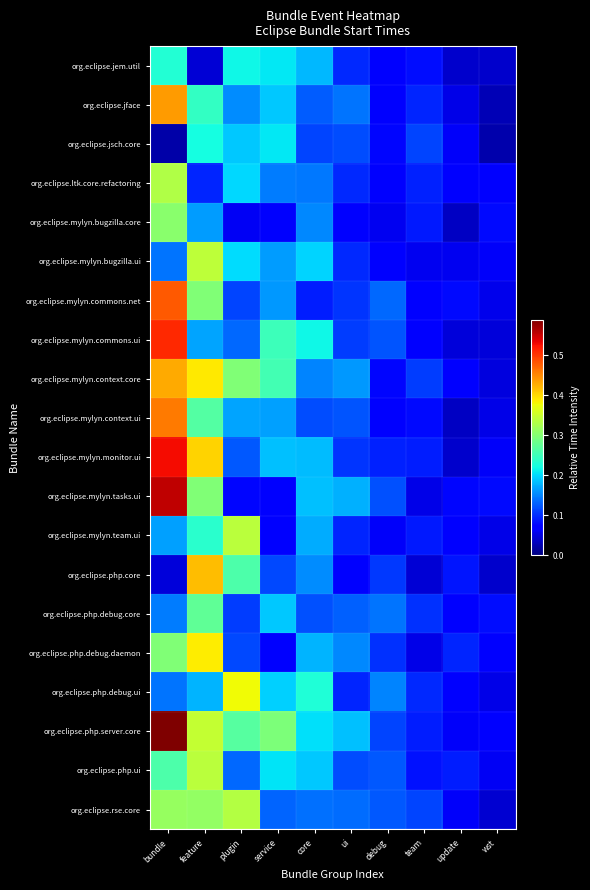

At how many categories does at least one series exceed 0?

10